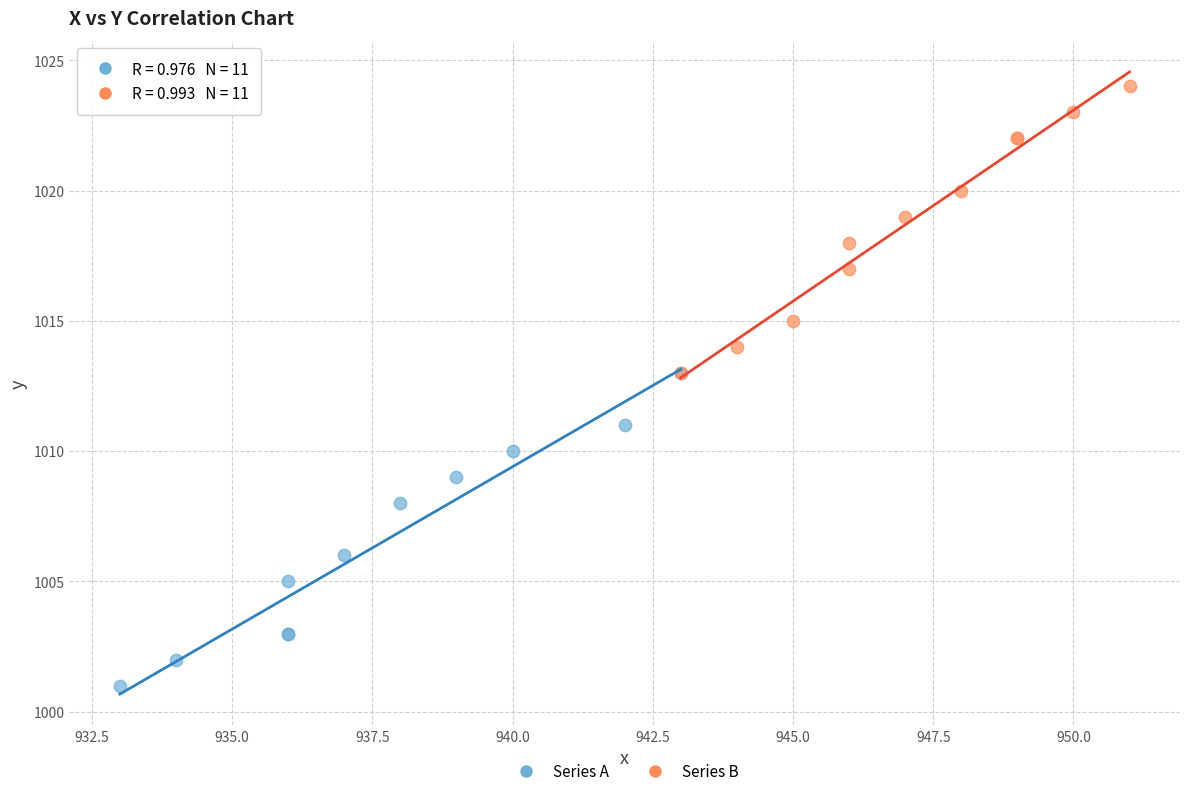

Which series reaches the minimum Y coordinate?

Series A